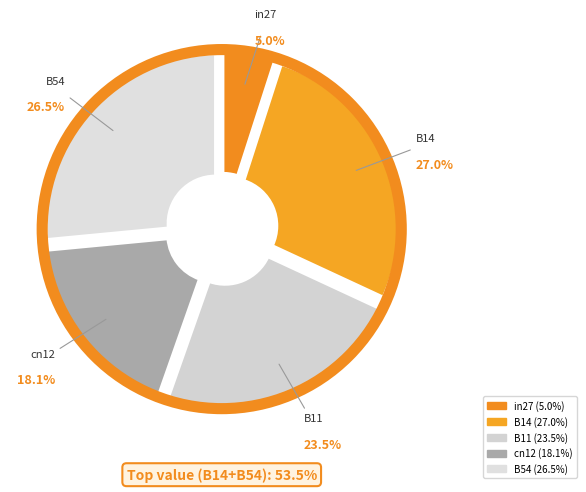

How many segments does this pie chart have?

5